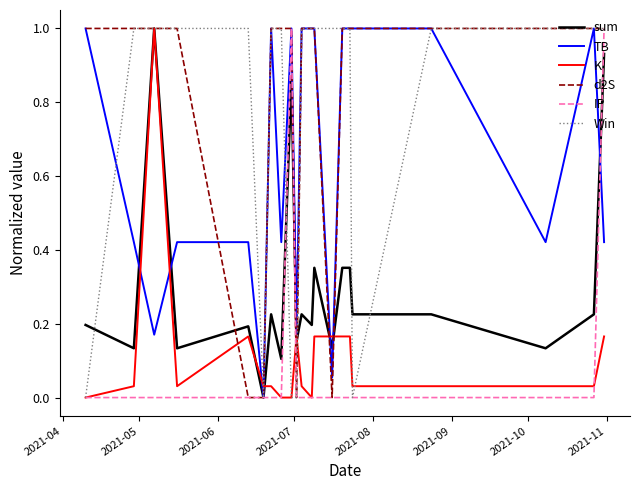

What are all the series names shown in the legend?

sum, TB, K, d2S, IP, Win